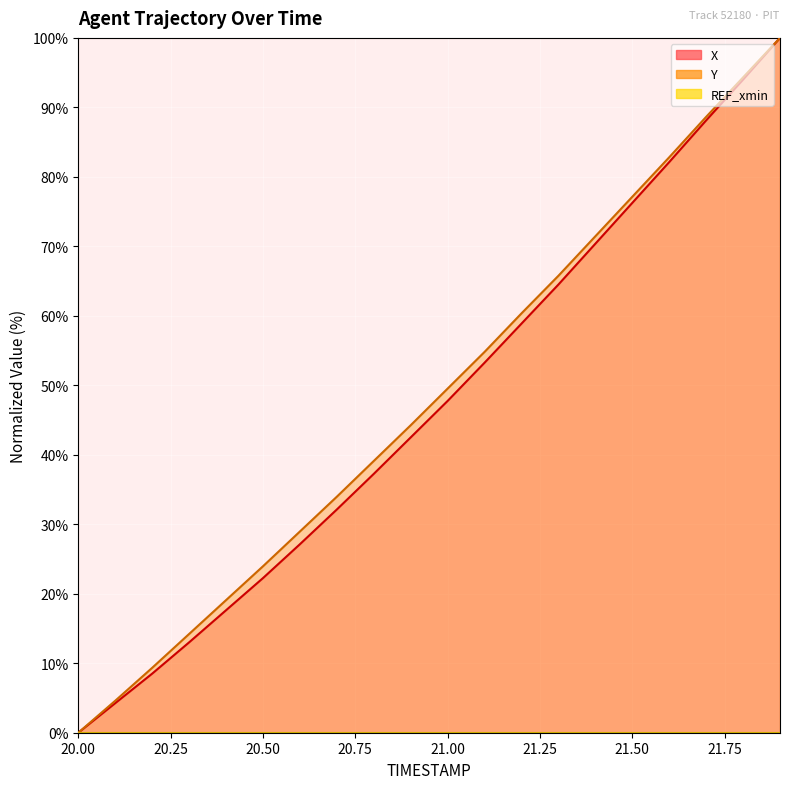

What is the sum of all Y values?

962.2